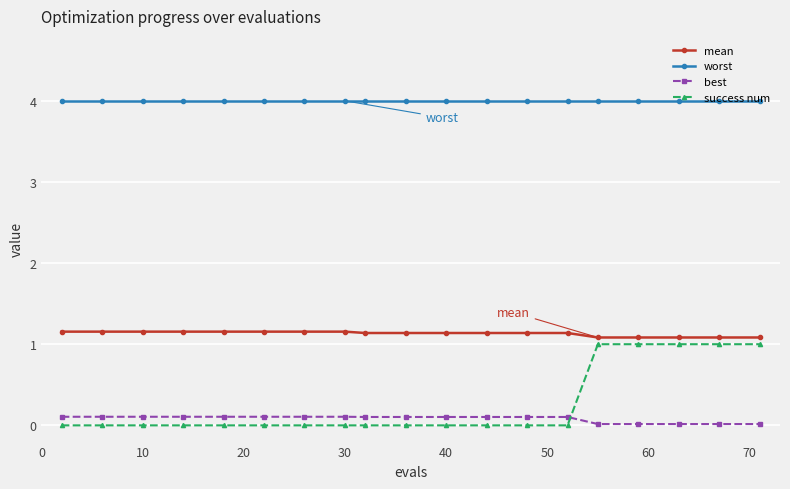

What is the greatest value displayed?

4.0